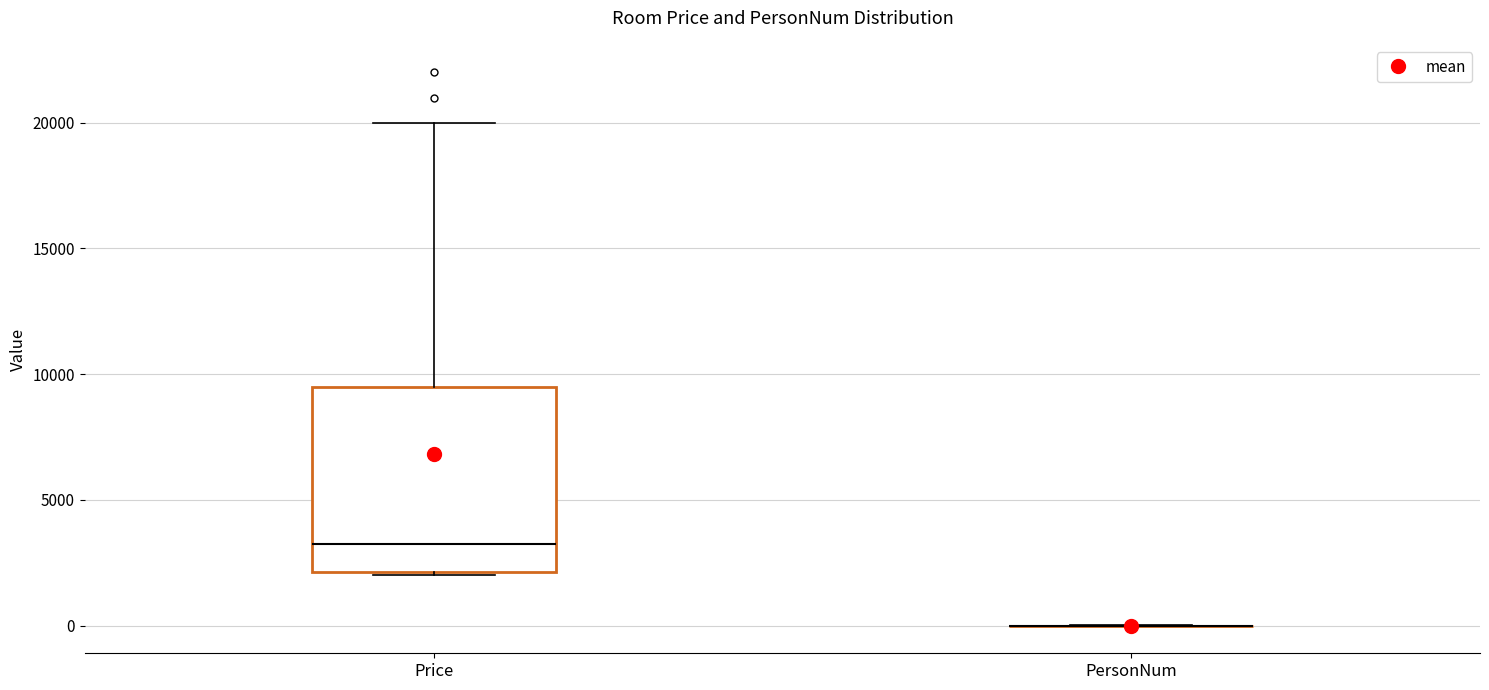

Reading left to right, transcribe this box plot: for each box, give where its median line is, the range the box spans, and where its two whiskers end, as read against the y-axis. The values are not printed on the chart, so give them approximately, as read against the axis.

Price: median 3500, box 2000 to 9500, whiskers 2000 to 20000
PersonNum: box collapsed to a line at 0, whiskers 0 to 0